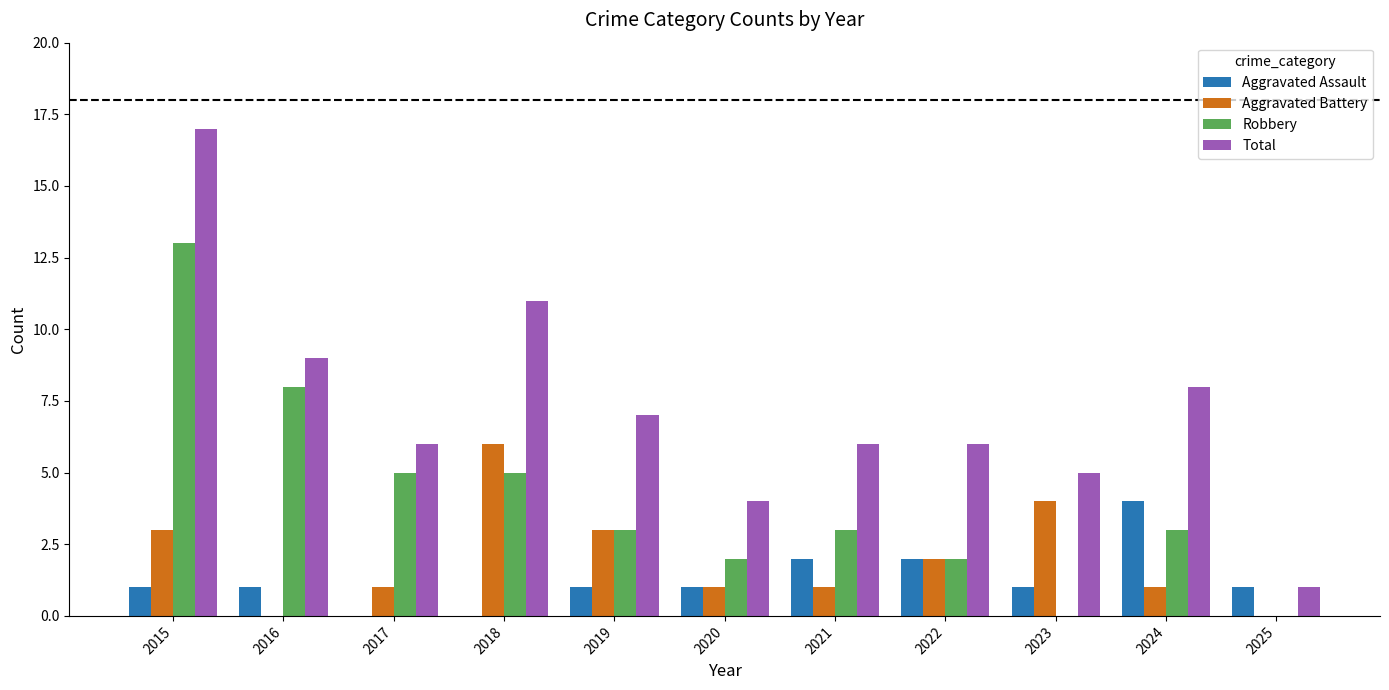

True or false: Robbery has a value of 2 at 2020.

True